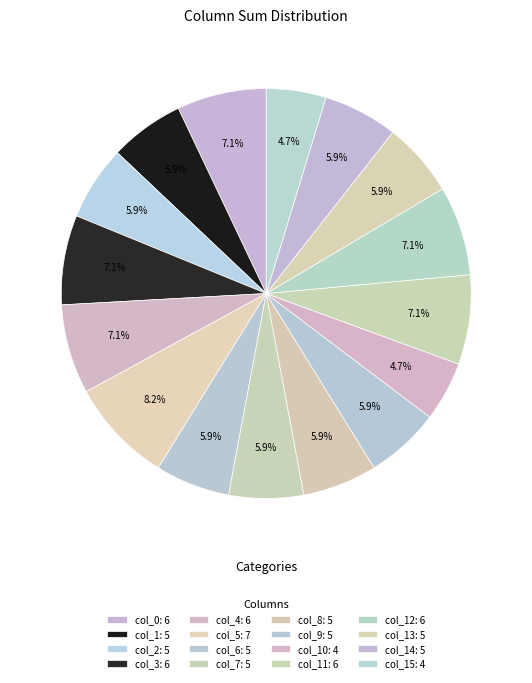

How many slices are in this pie chart?

16